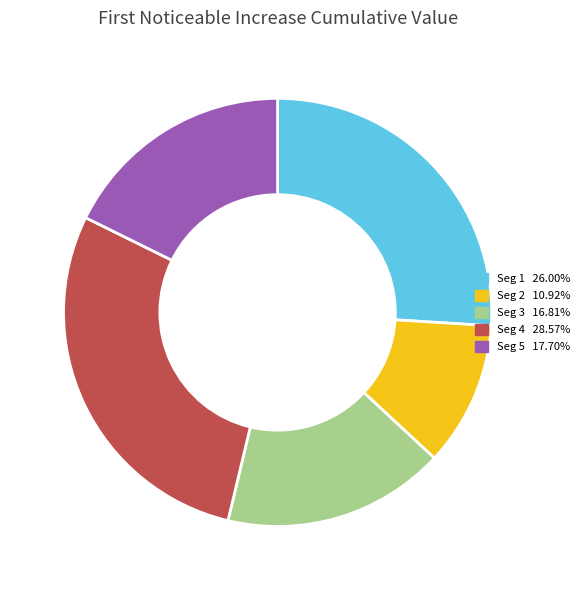

Is there any slice that represents more than half of the pie?

No